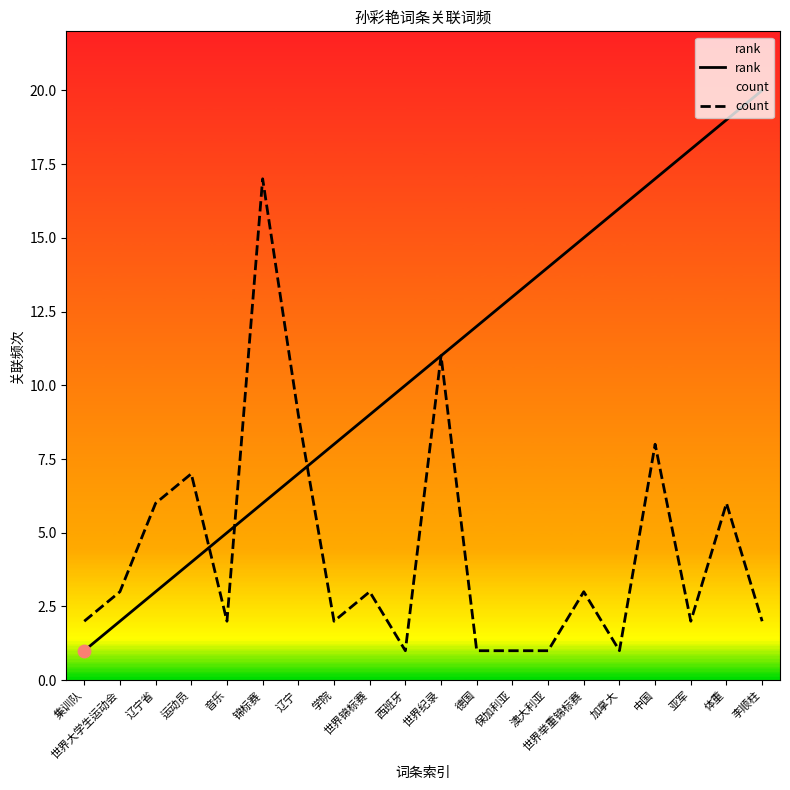

At which category is the sum across all series the highest?

中国